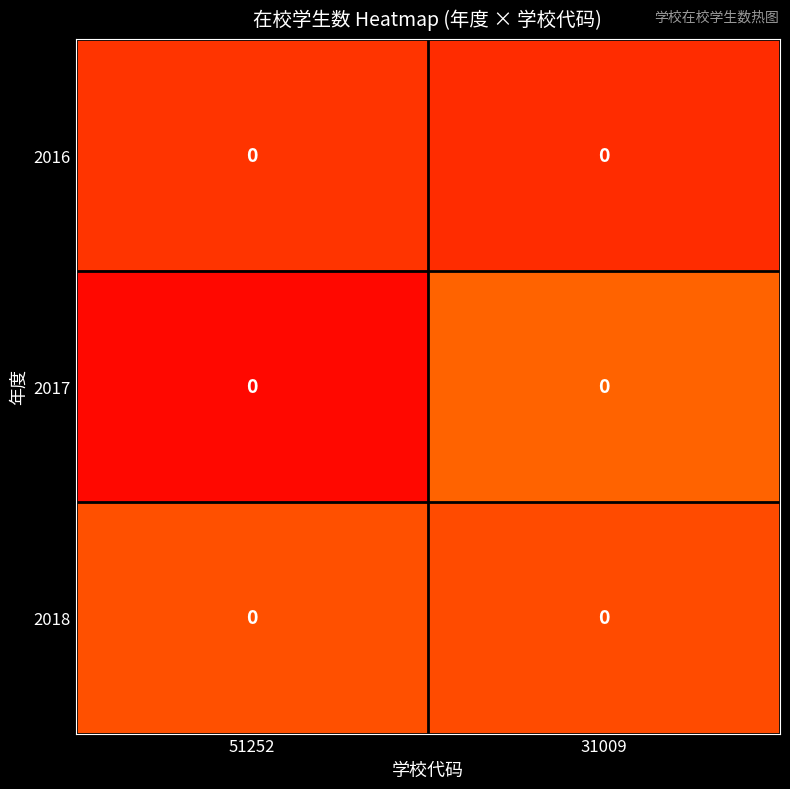

At which category does the chart reach its minimum across all series?

51252